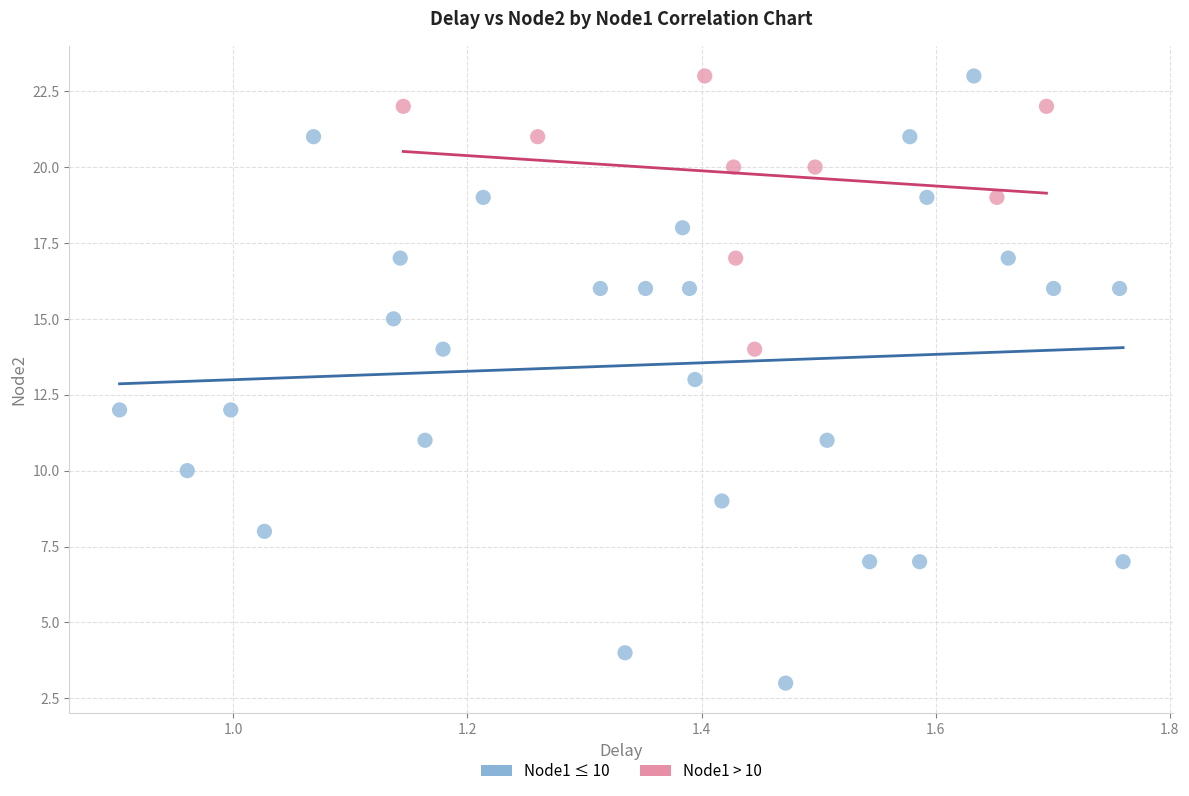

Which series contains the lowest Y value?

Node1 ≤ 10